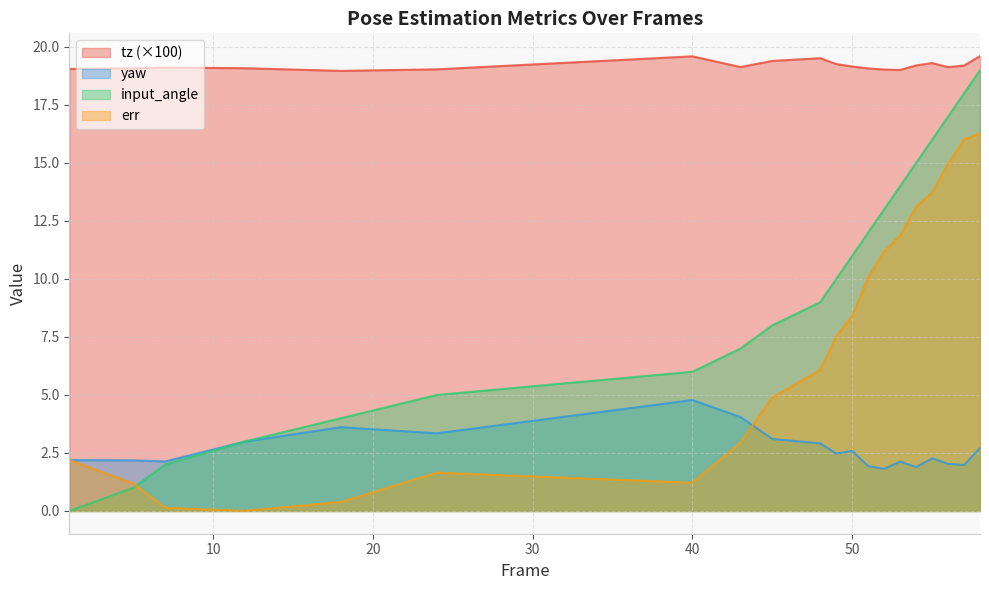

List the series in order of their peak value, highest first.

tz (×100), input_angle, err, yaw